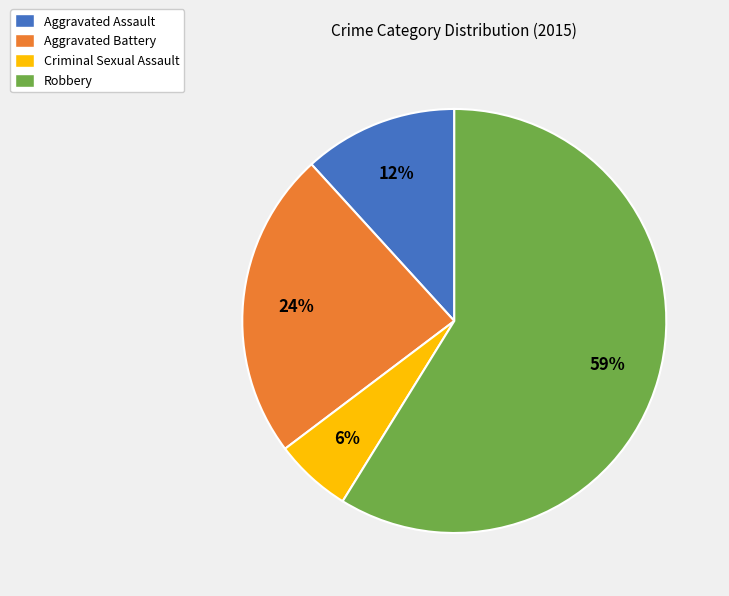

How many slices are in this pie chart?

4